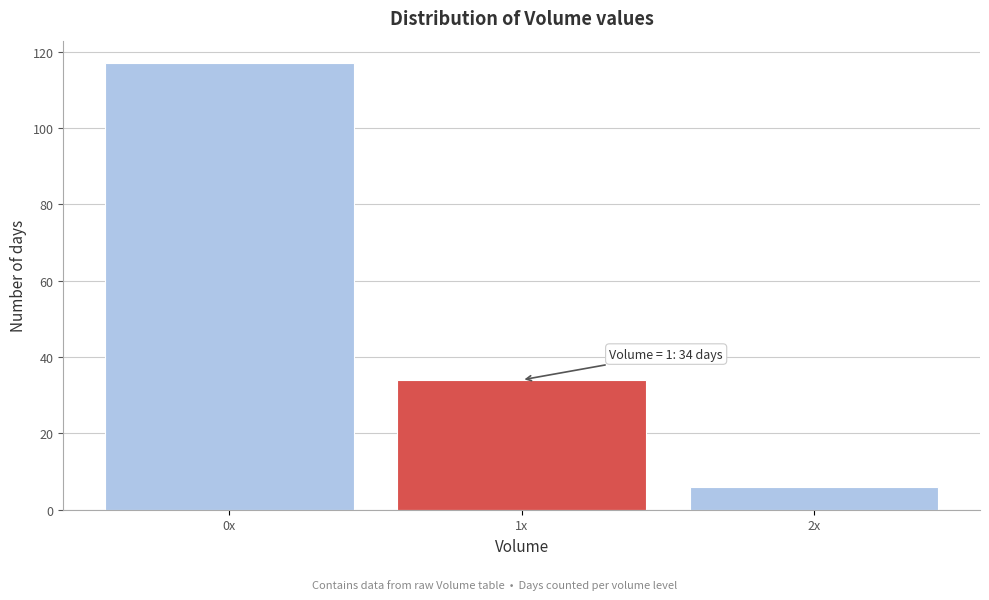

Reading left to right, list all the values displayed in this chart.

117	34	6